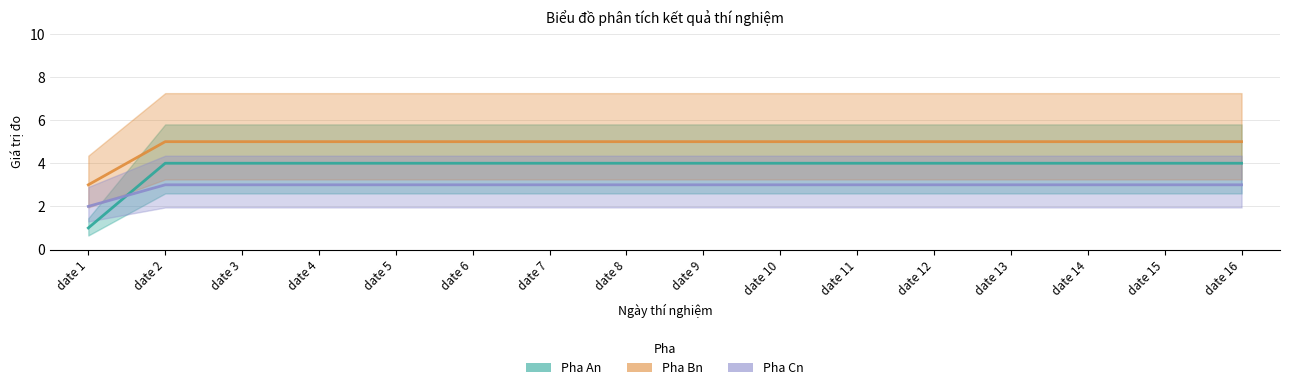

Read the Pha Bn value at date 3.

5